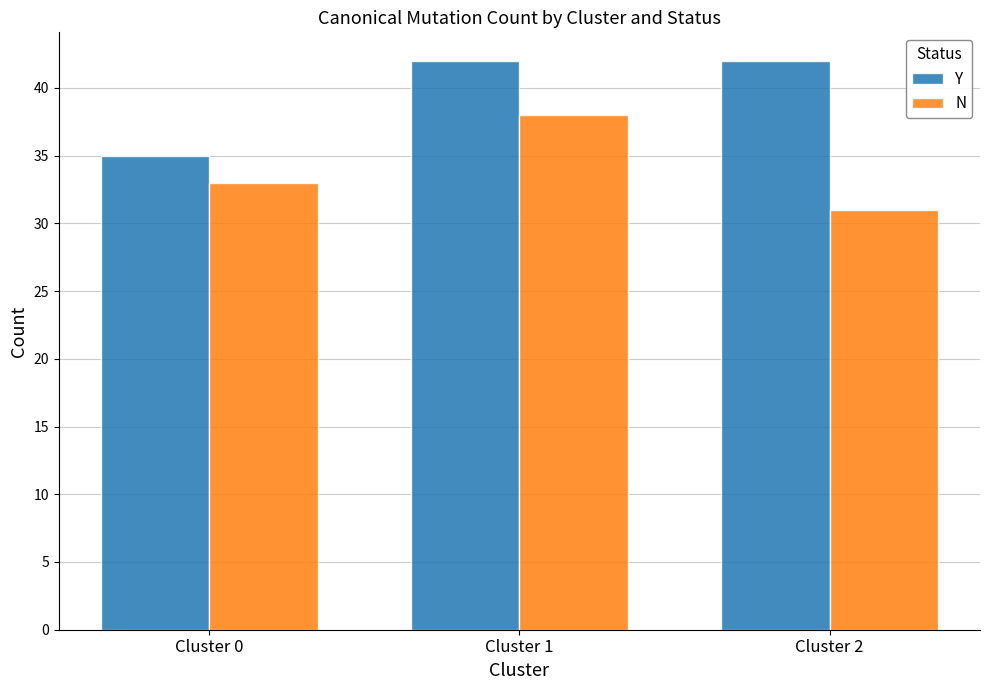

Reading right to left, extract all data points from this chart.

Y: 42	42	35
N: 31	38	33